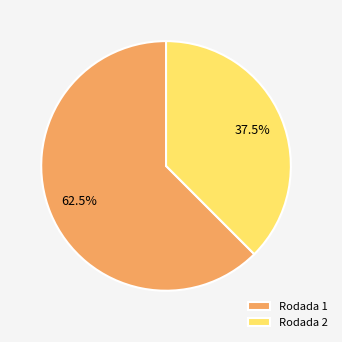

Rank the categories by value from lowest to highest.

Rodada 2, Rodada 1